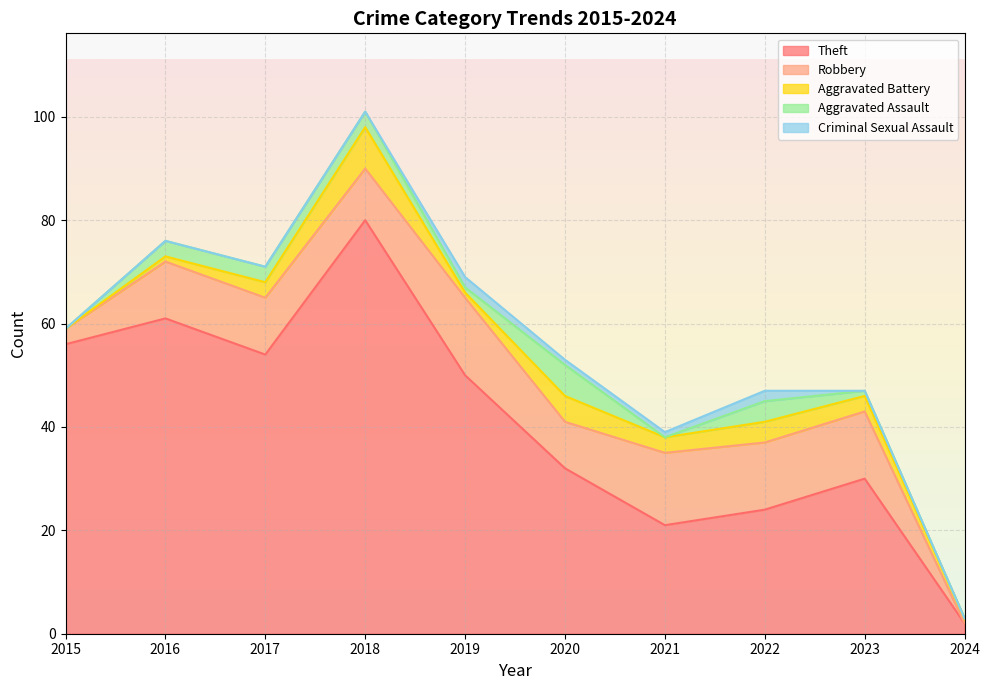

List the series in order of their peak value, highest first.

Theft, Robbery, Aggravated Battery, Aggravated Assault, Criminal Sexual Assault